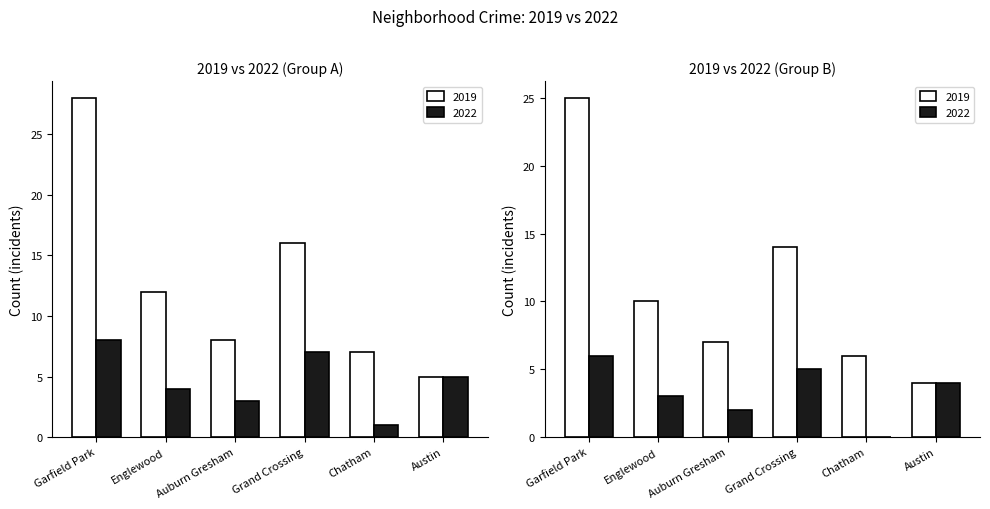

What position from the left is Grand Crossing?

4